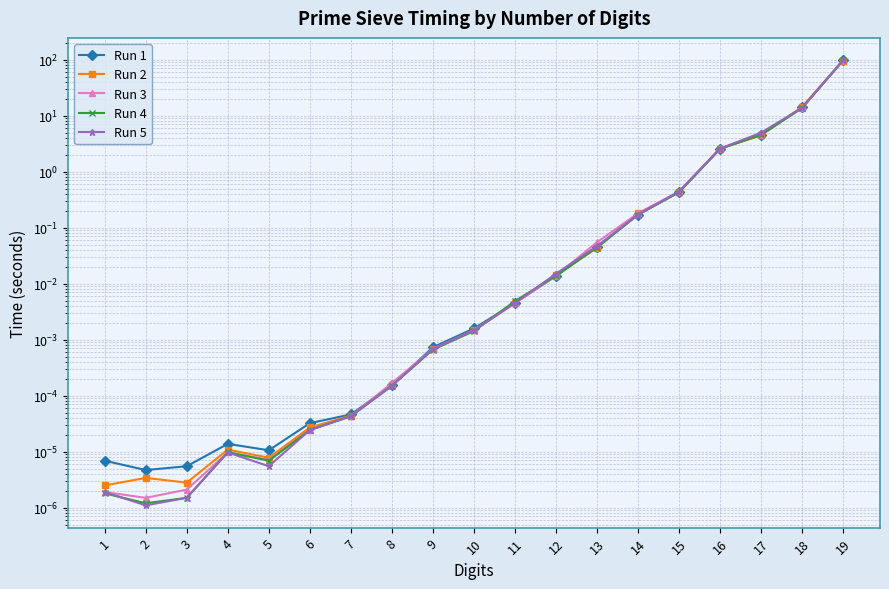

Which series has the largest total across all categories?

Run 5